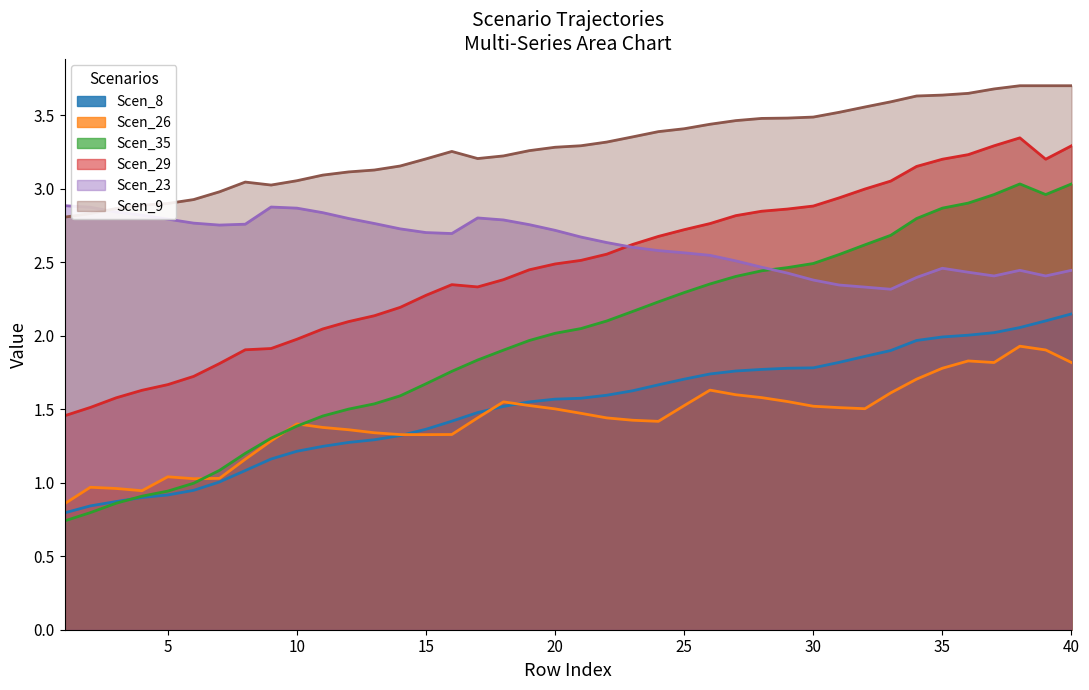

Where is Scen_23 nearest to the value 2?

33